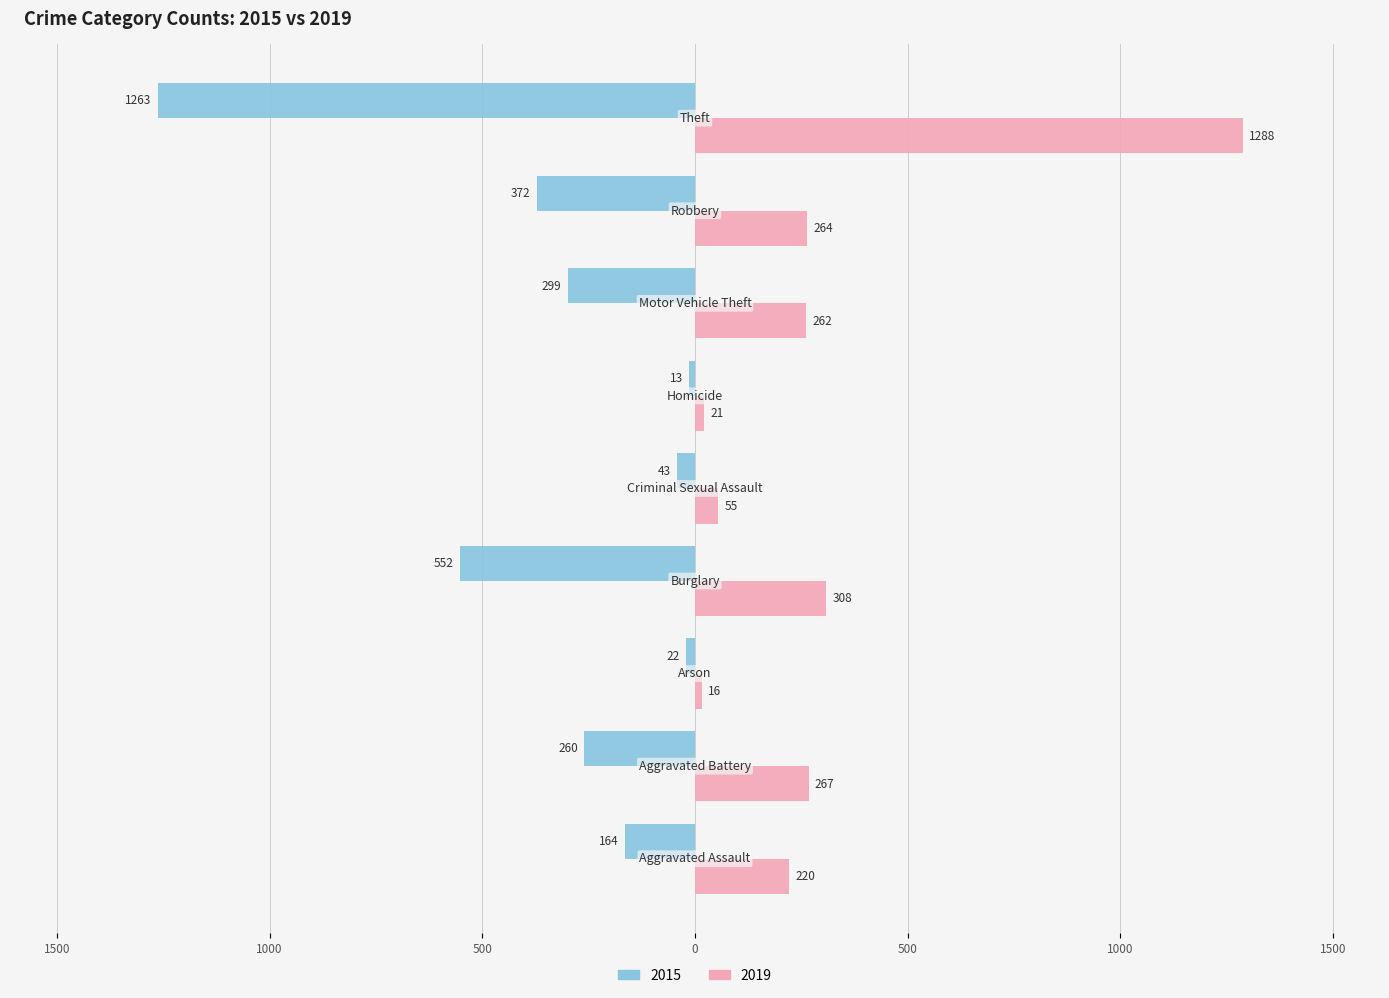

Does the chart contain stacked bars?

No